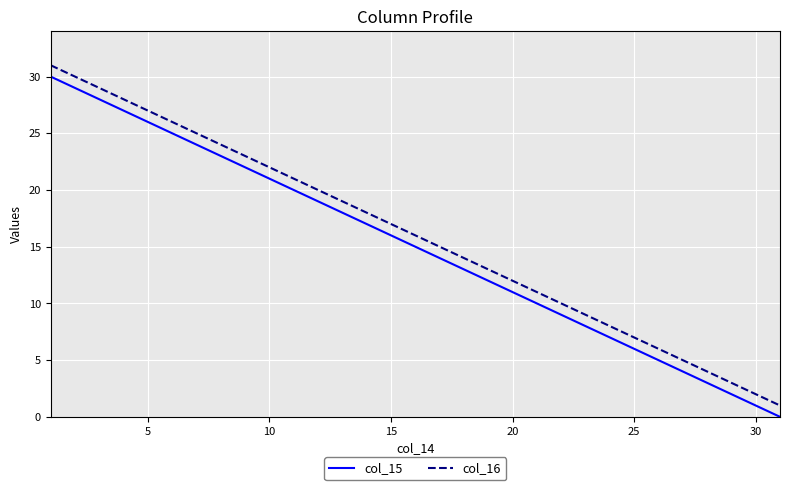

True or false: col_15 and col_16 cross at least once.

False